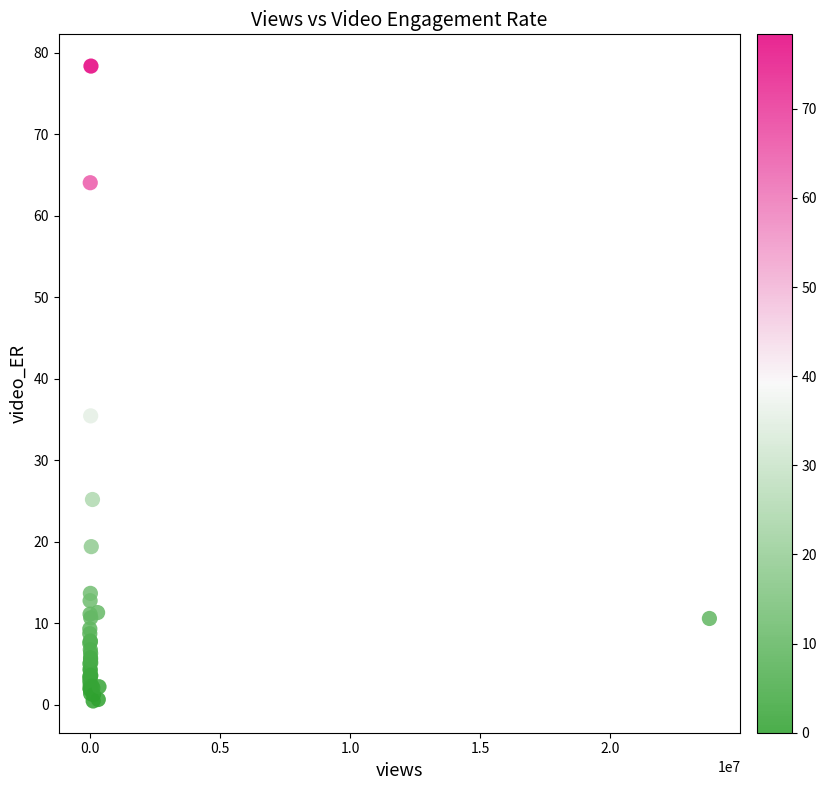

What Y value in the scatter plot is closest to 39?

35.4